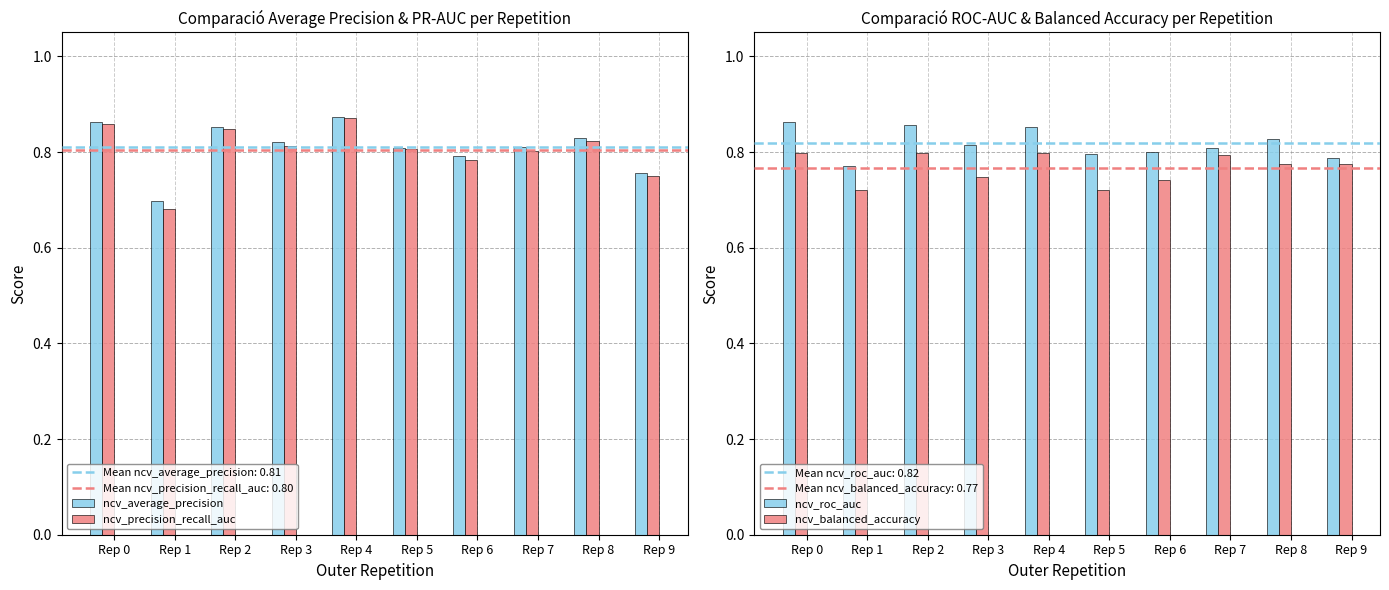

The ncv_balanced_accuracy series shows 0.8 at Rep 2. True or false?

True